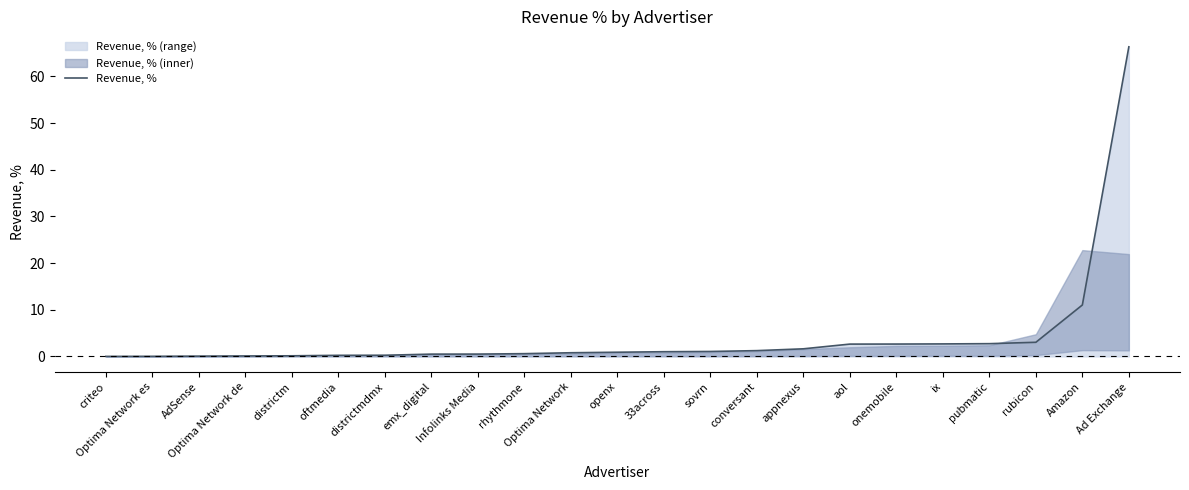

True or false: the data shows 23.7 at Ad Exchange.

False